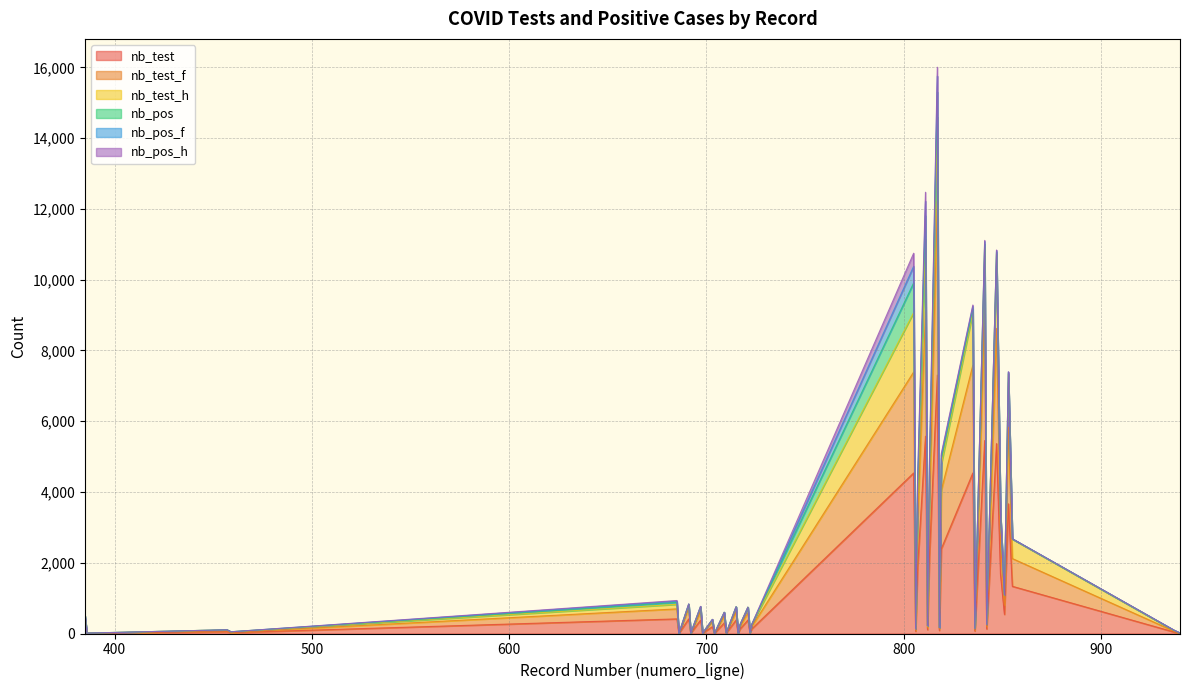

Where is the first local minimum for nb_test_h?

386